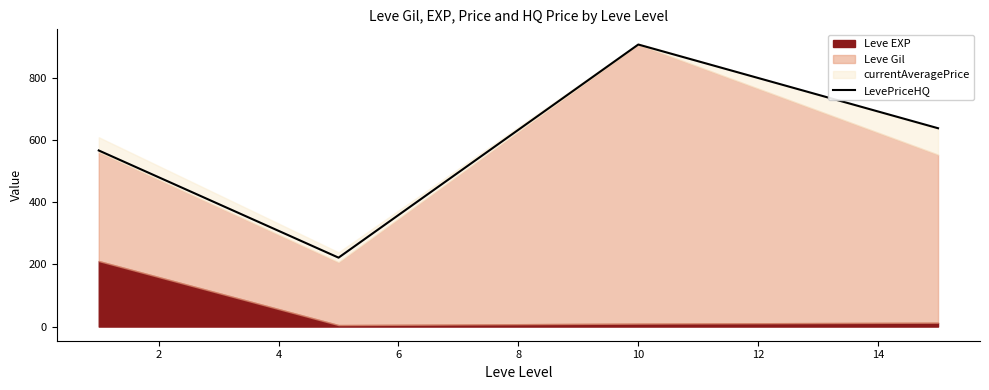

In LevePriceHQ, how many points are lower than both neighbors (excluding endpoints)?

1